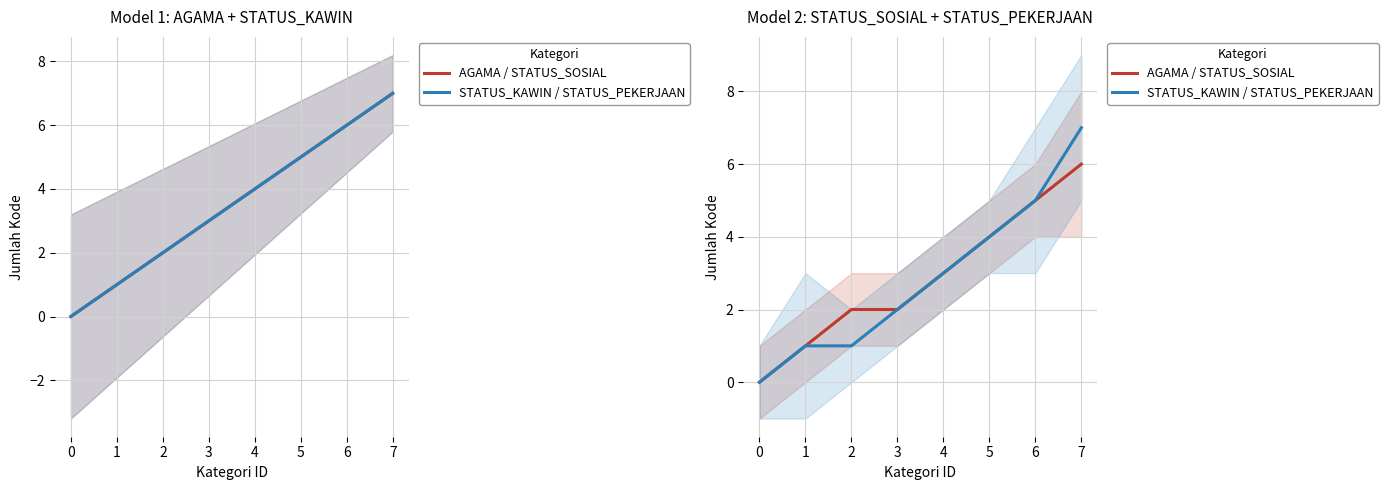

True or false: AGAMA / STATUS_SOSIAL and STATUS_KAWIN / STATUS_PEKERJAAN cross at least once.

False